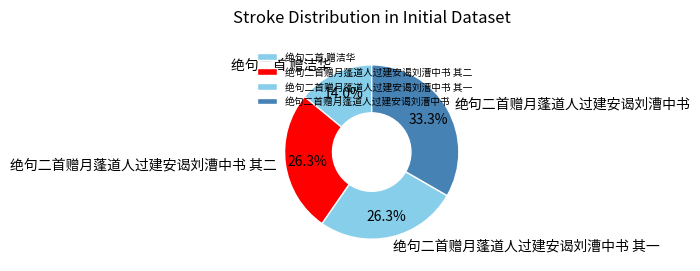

Approximately how many times larger is the value at 绝句二首赠月蓬道人过建安谒刘漕中书 compared to 绝句二首赠月蓬道人过建安谒刘漕中书 其一?

1.3